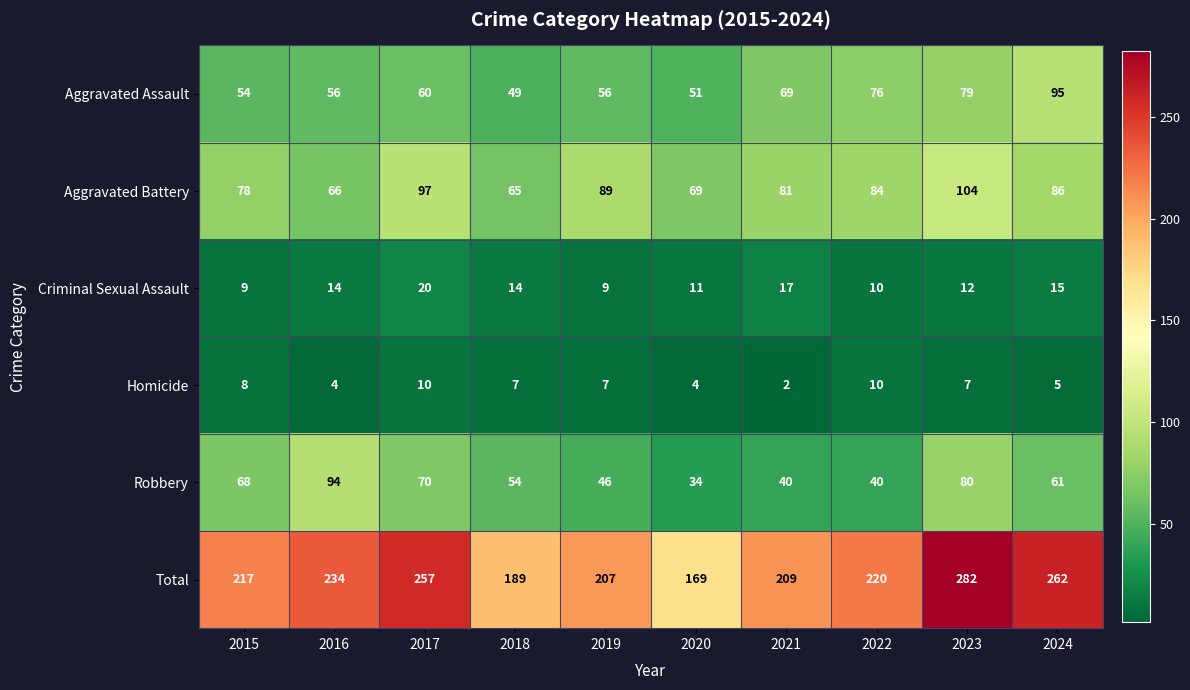

The value of Homicide at 2018 is 12. True or false?

False